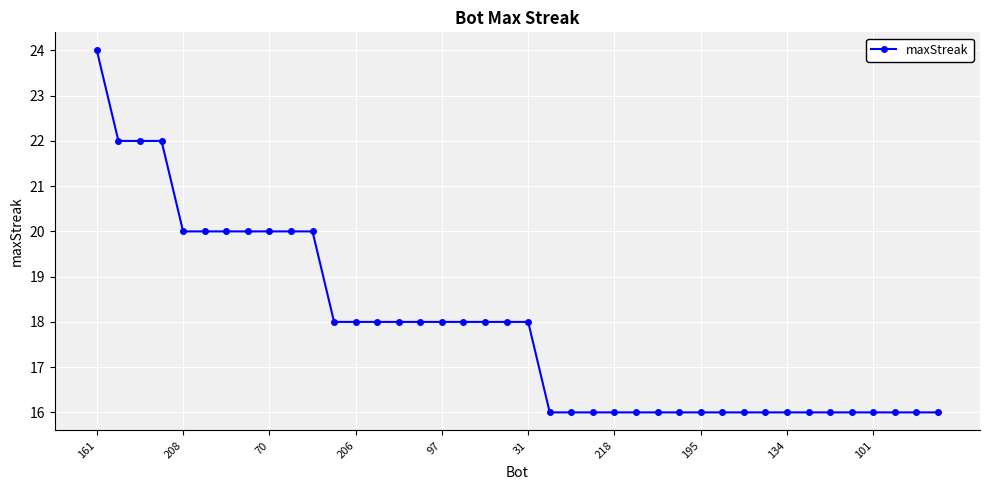

What is the value of the 23rd point from the left?

16